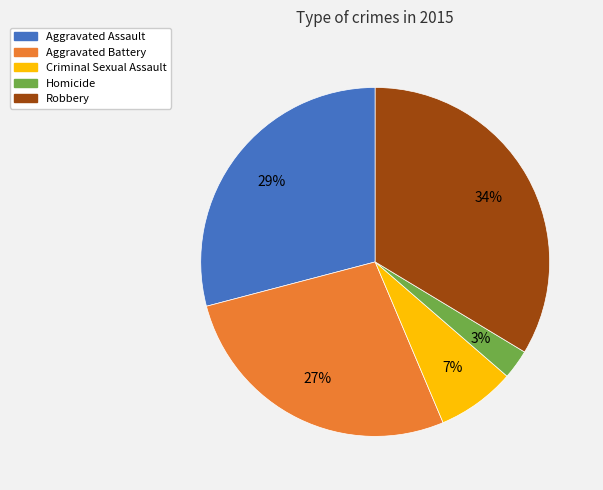

Is Homicide the majority of the pie?

No